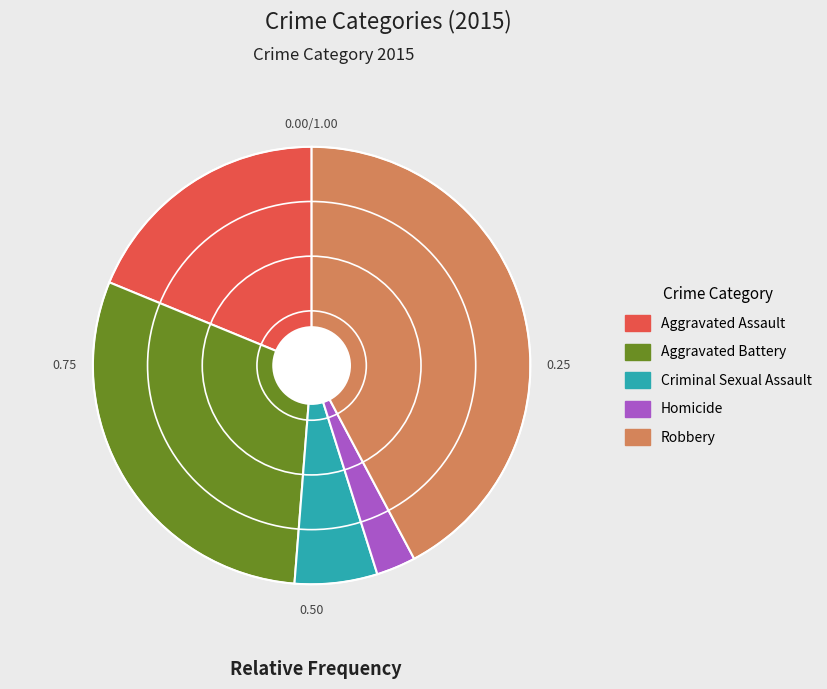

How many slices are in this pie chart?

5